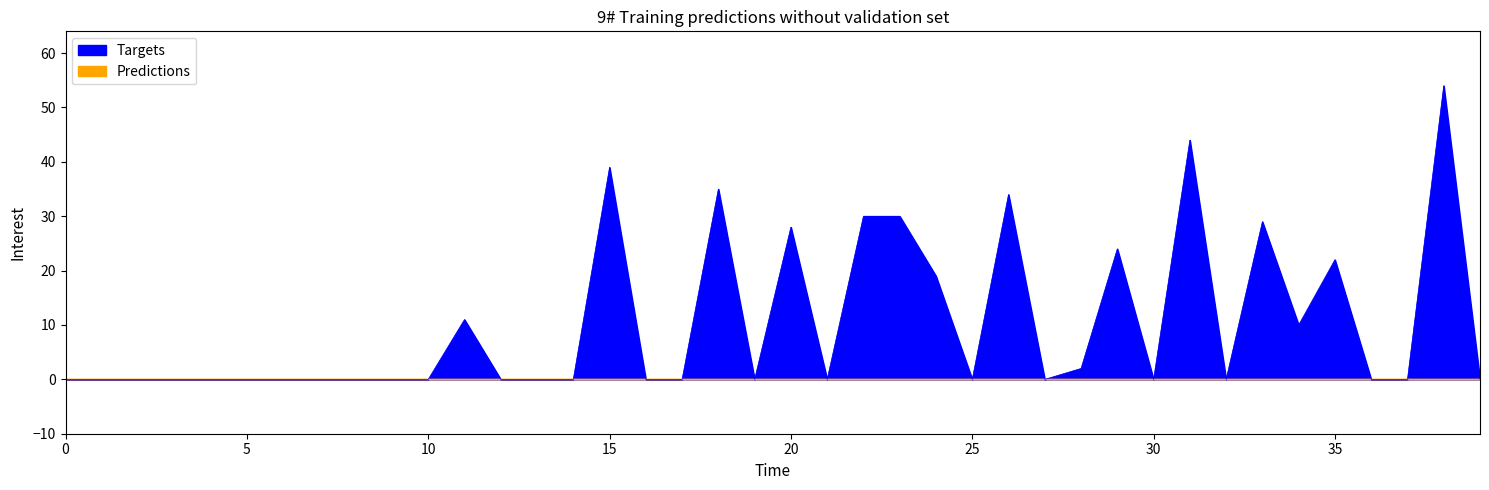

How many points are lower than both their immediate neighbors (excluding endpoints)?

7